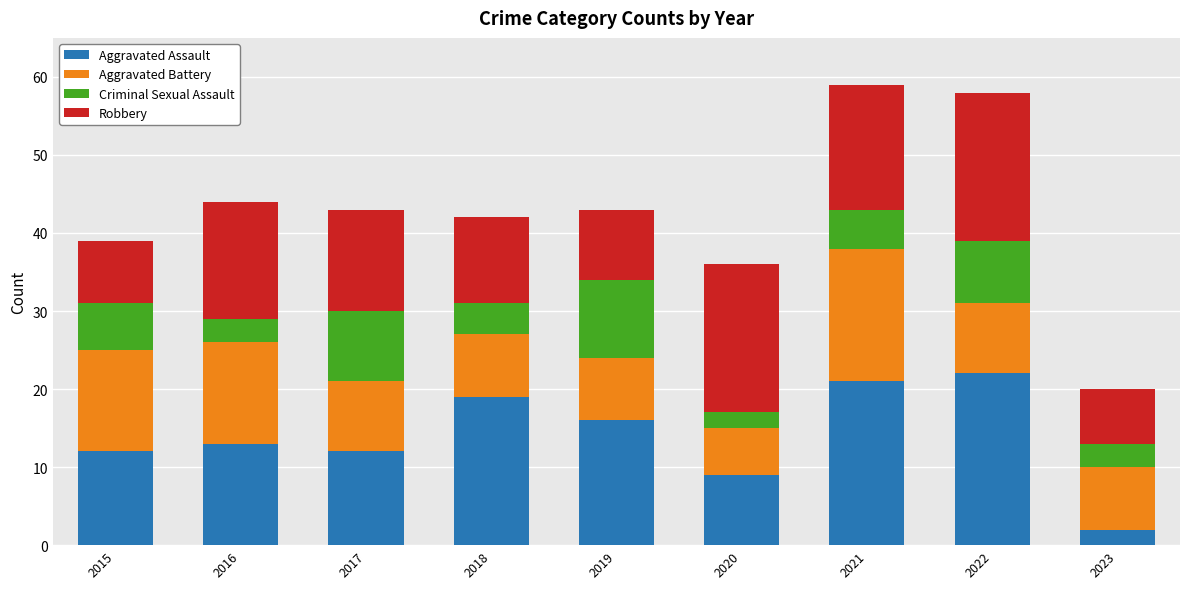

The value of Aggravated Assault at 2017 is 12. True or false?

True